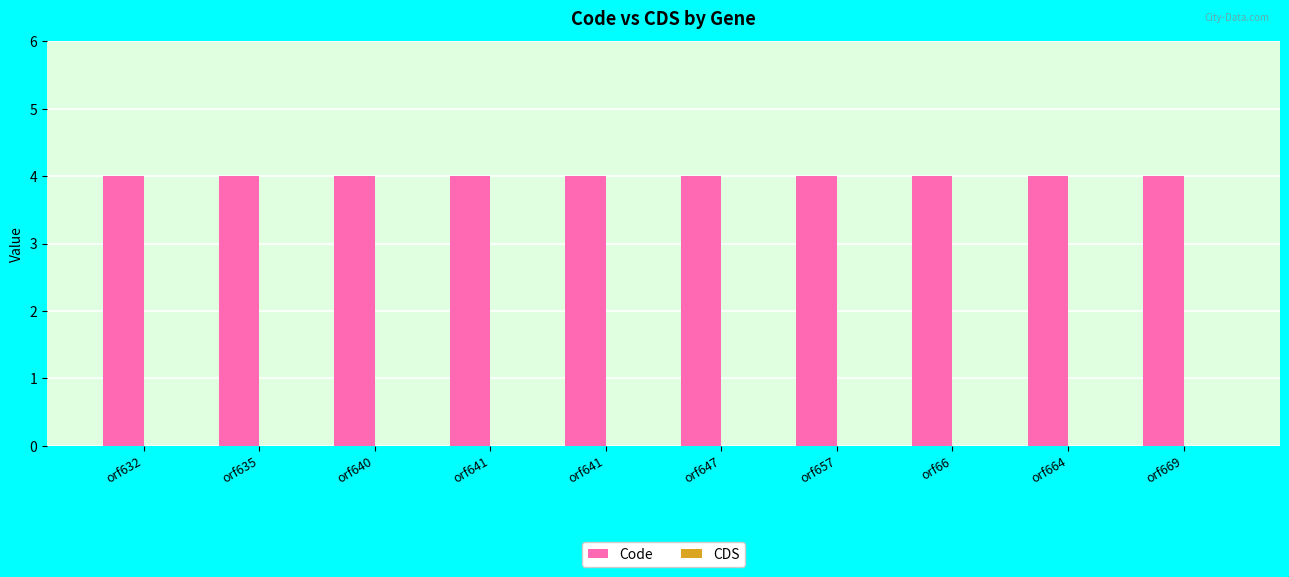

Which series has the widest spread of values?

Code